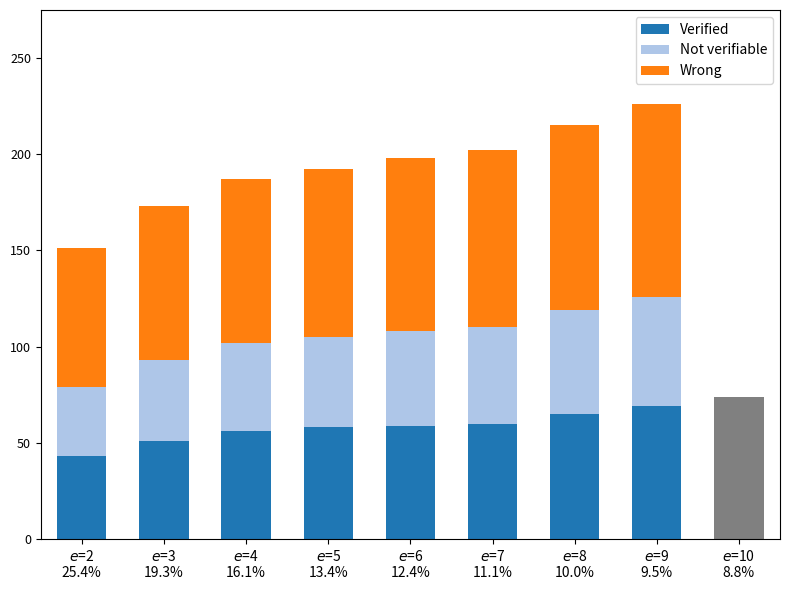

The Verified series shows 103 at $e$=9
9.5%. True or false?

False